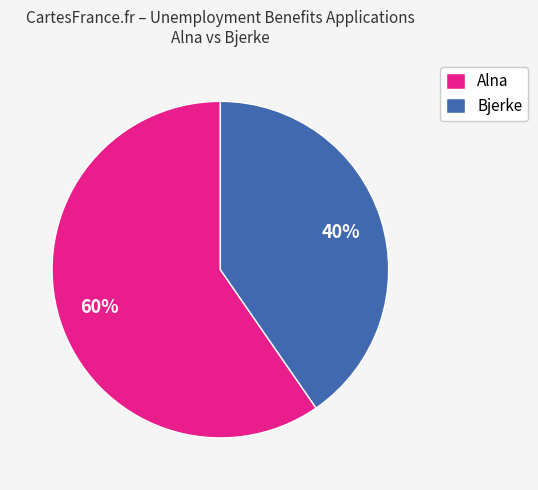

Is there a majority slice in this chart?

Yes